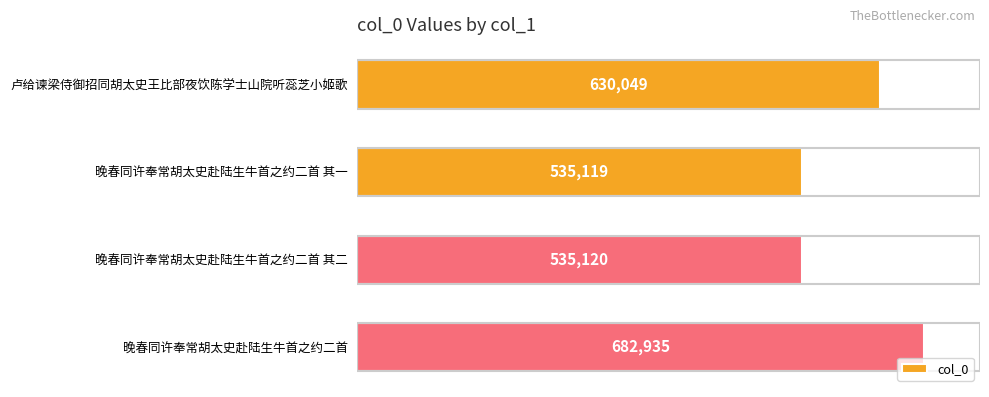

True or false: the data shows 331231 at 晚春同许奉常胡太史赴陆生牛首之约二首 其一.

False